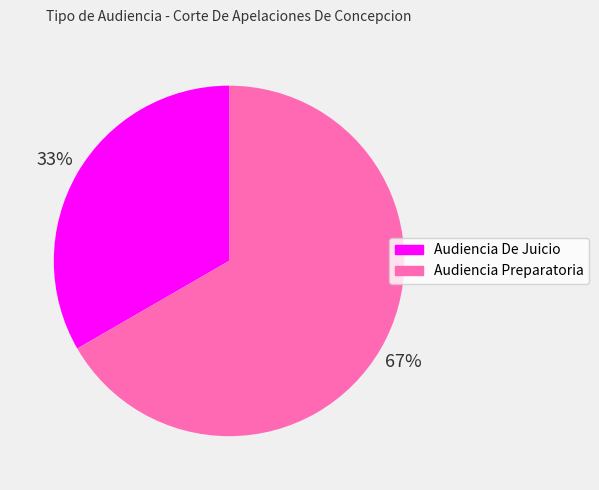

Is the sum of Audiencia De Juicio and Audiencia Preparatoria greater than half?

Yes